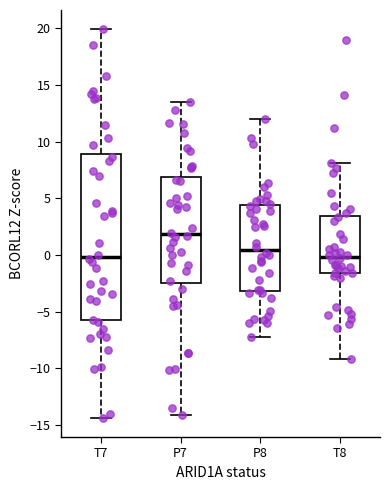

Comparing the boxes themselves (not the whiskers), which one is the tallest?

T7